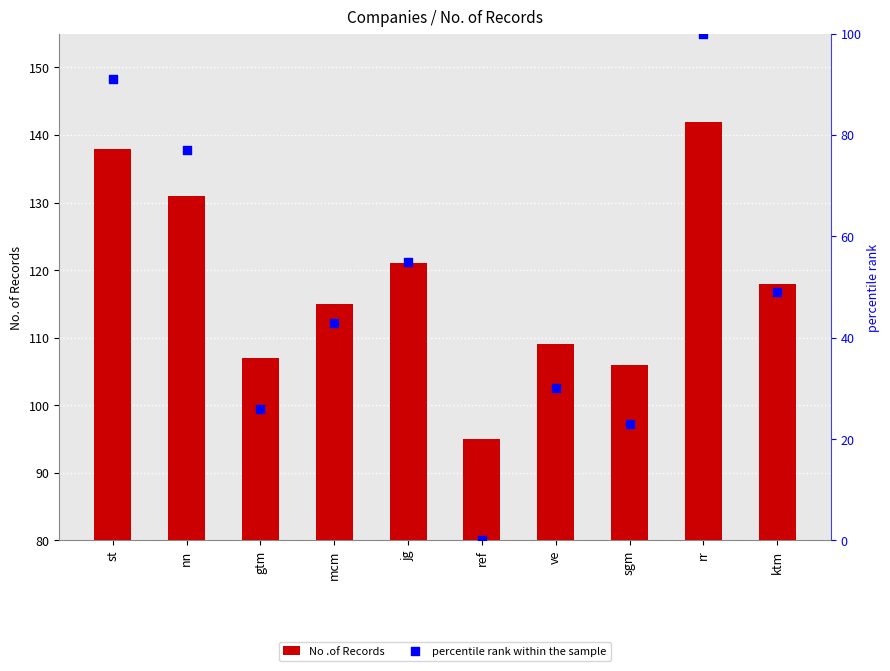

Is the value of percentile rank within the sample at ref greater than the value of No .of Records at rr?

No